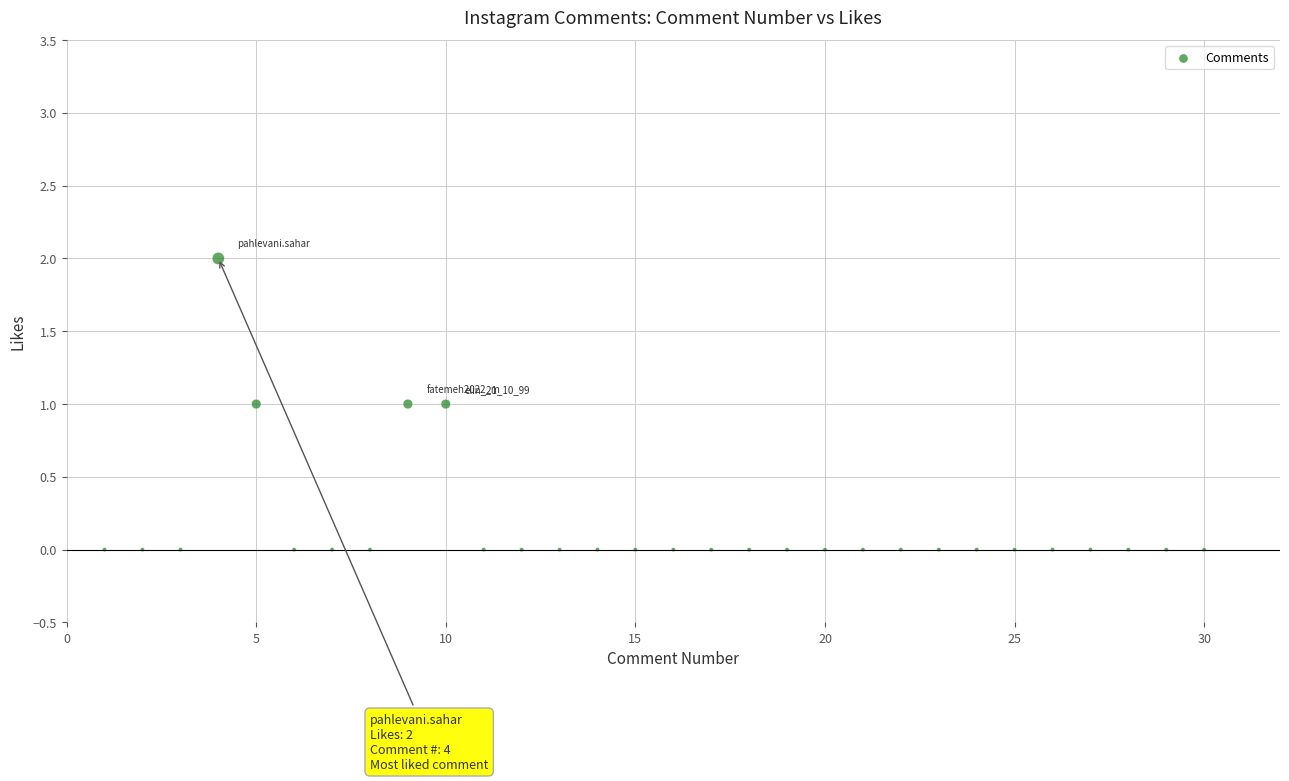

What is the range of X values (max minus min)?

29